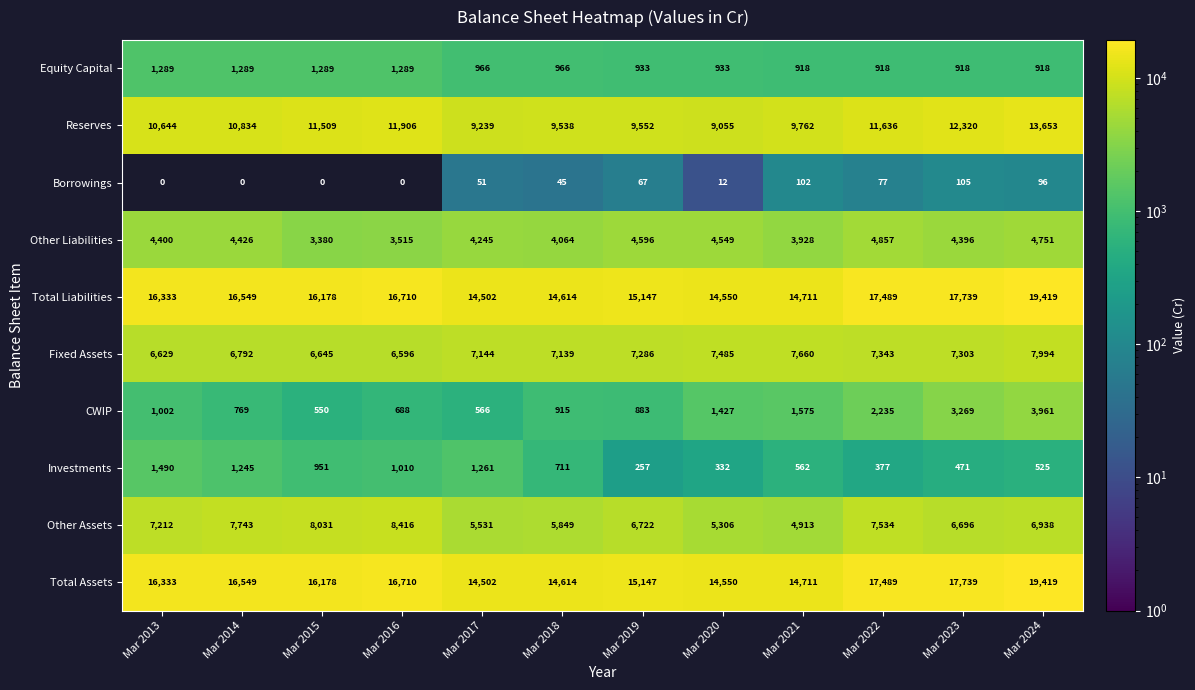

Where is CWIP nearest to the value 2255?

Mar 2022